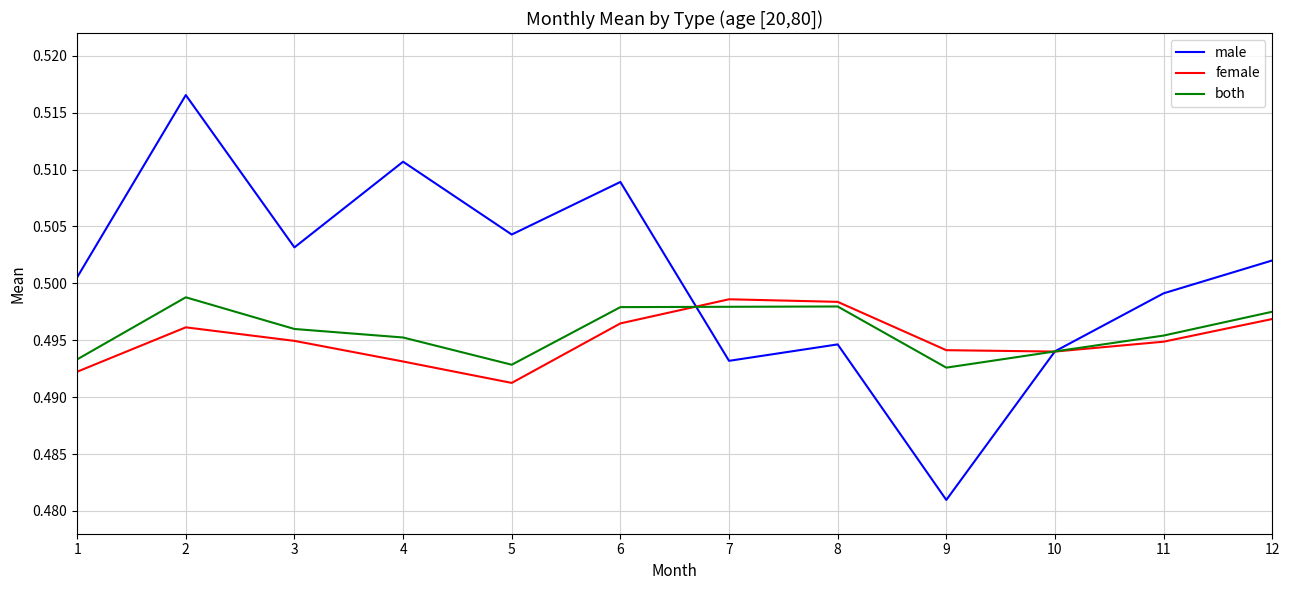

What is the total value across all series at 5?

1.5